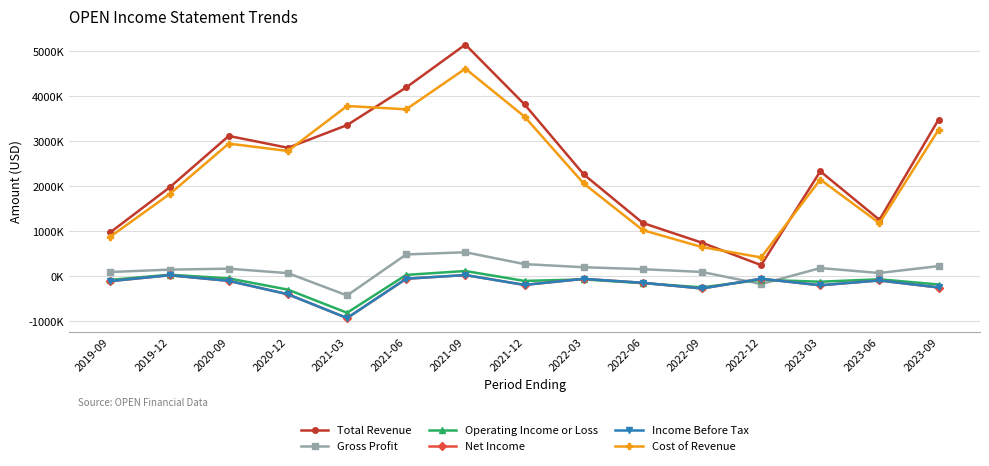

True or false: Total Revenue and Net Income cross at least once.

False